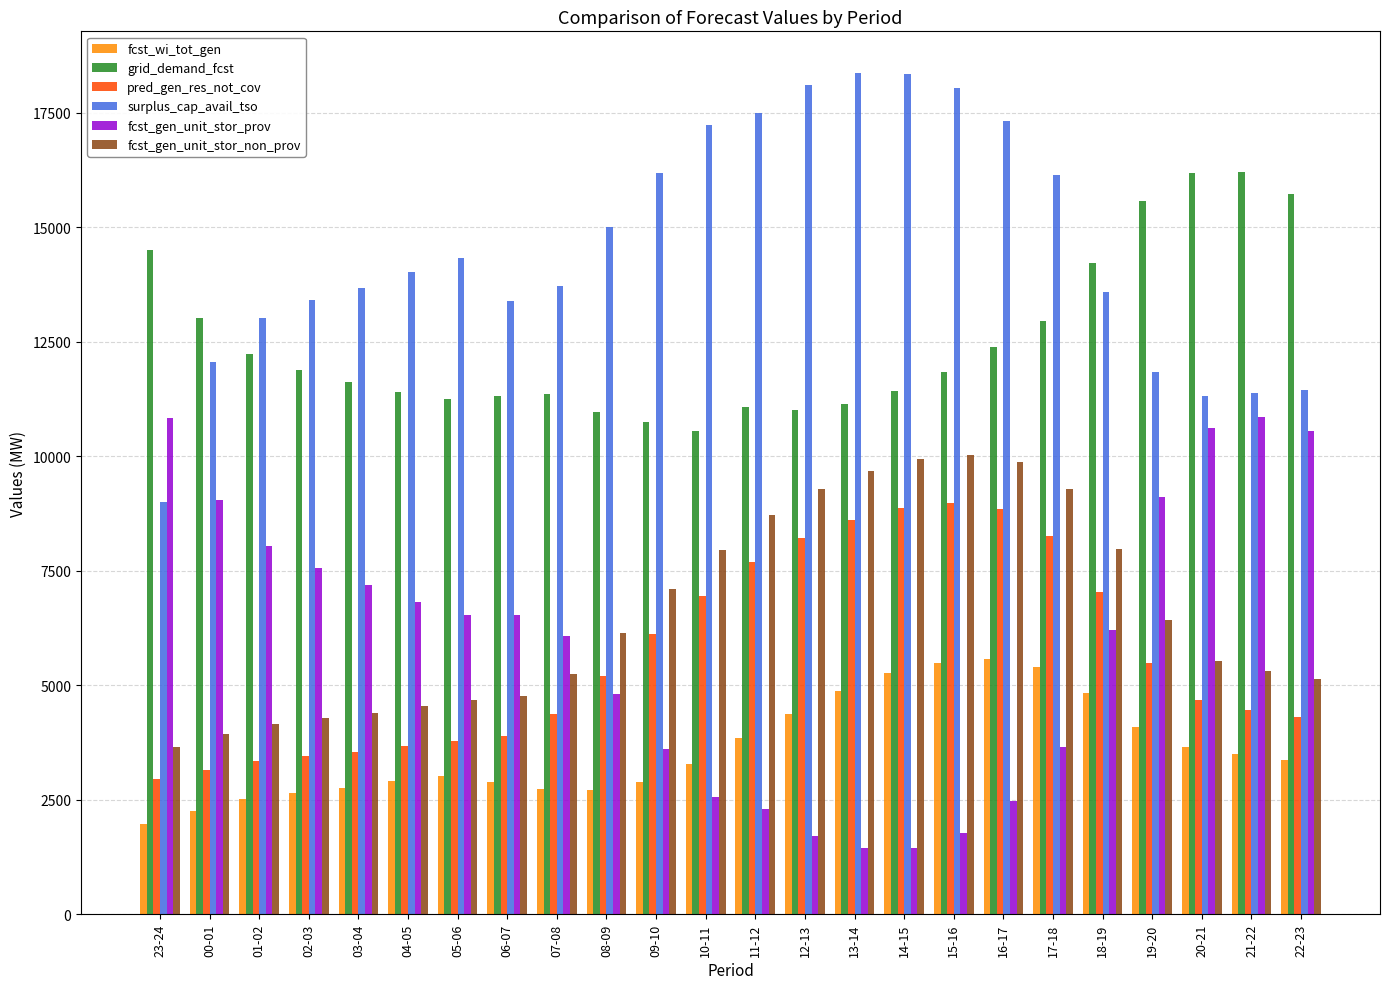

What is the lowest value of the surplus_cap_avail_tso series?

8995